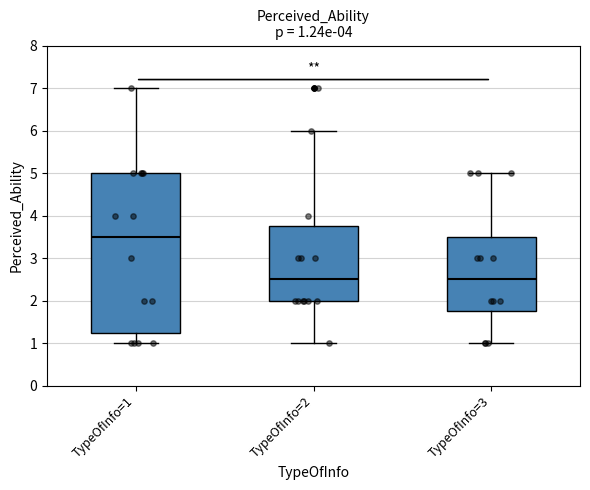

Which box is the tallest, from its lower edge to its upper edge?

TypeOfInfo=1